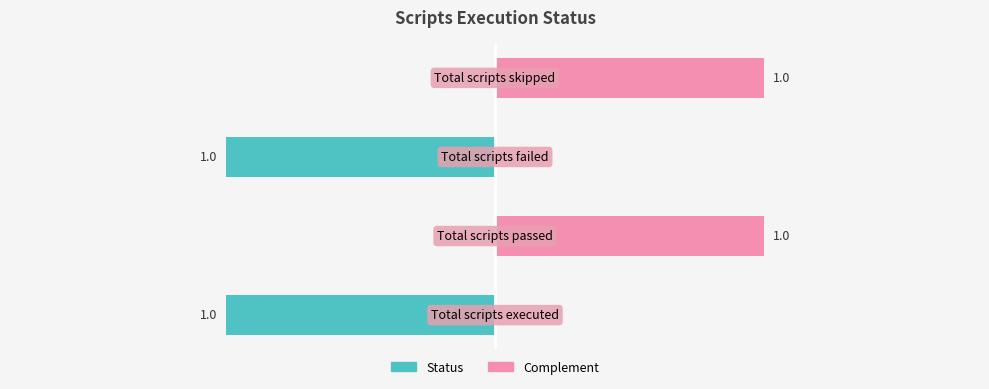

Reading left to right, extract all data points from this chart.

1	0	1	0